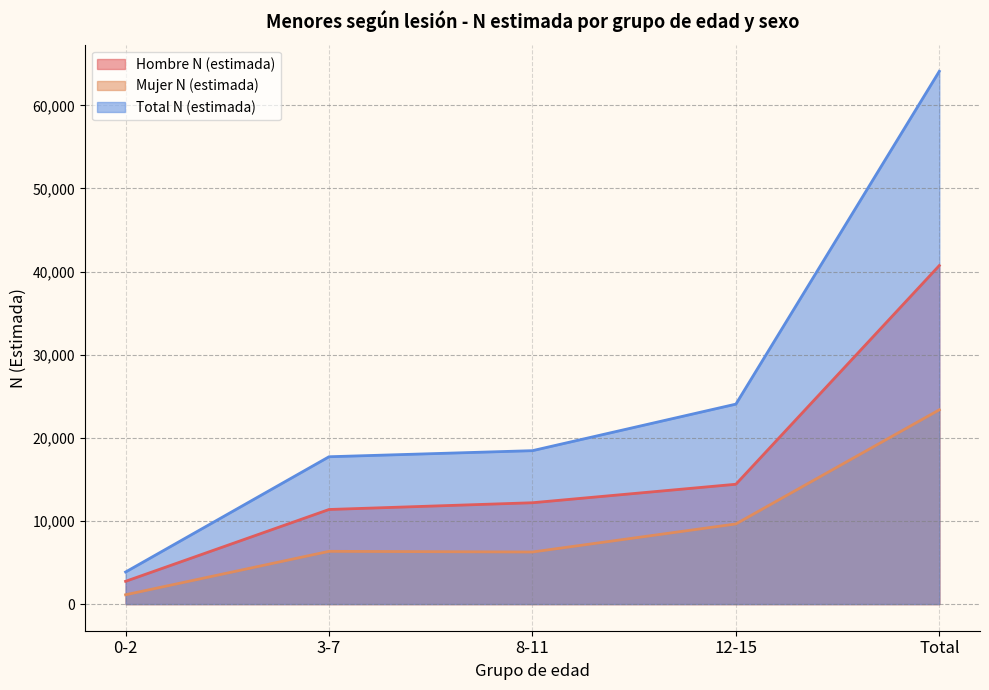

True or false: Hombre N (estimada) and Total N (estimada) intersect in this chart.

False